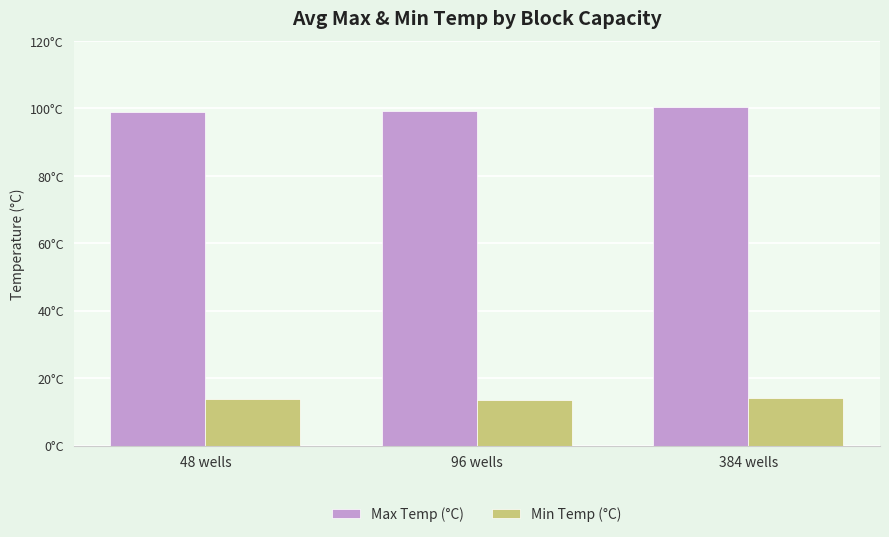

True or false: Min Temp (°C) has a value of 23.9 at 96 wells.

False